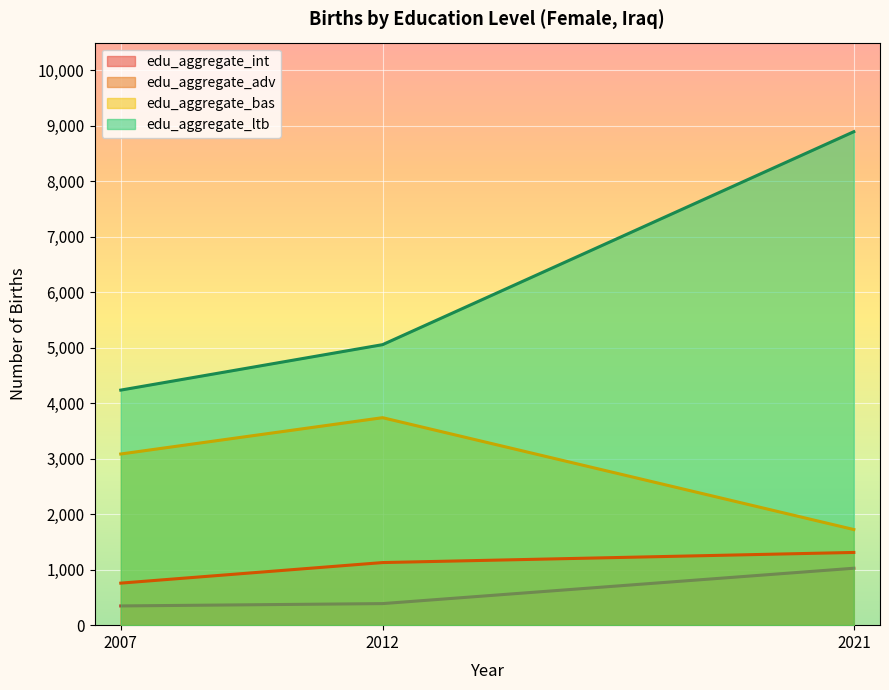

List the series in order of their peak value, highest first.

edu_aggregate_ltb, edu_aggregate_bas, edu_aggregate_adv, edu_aggregate_int